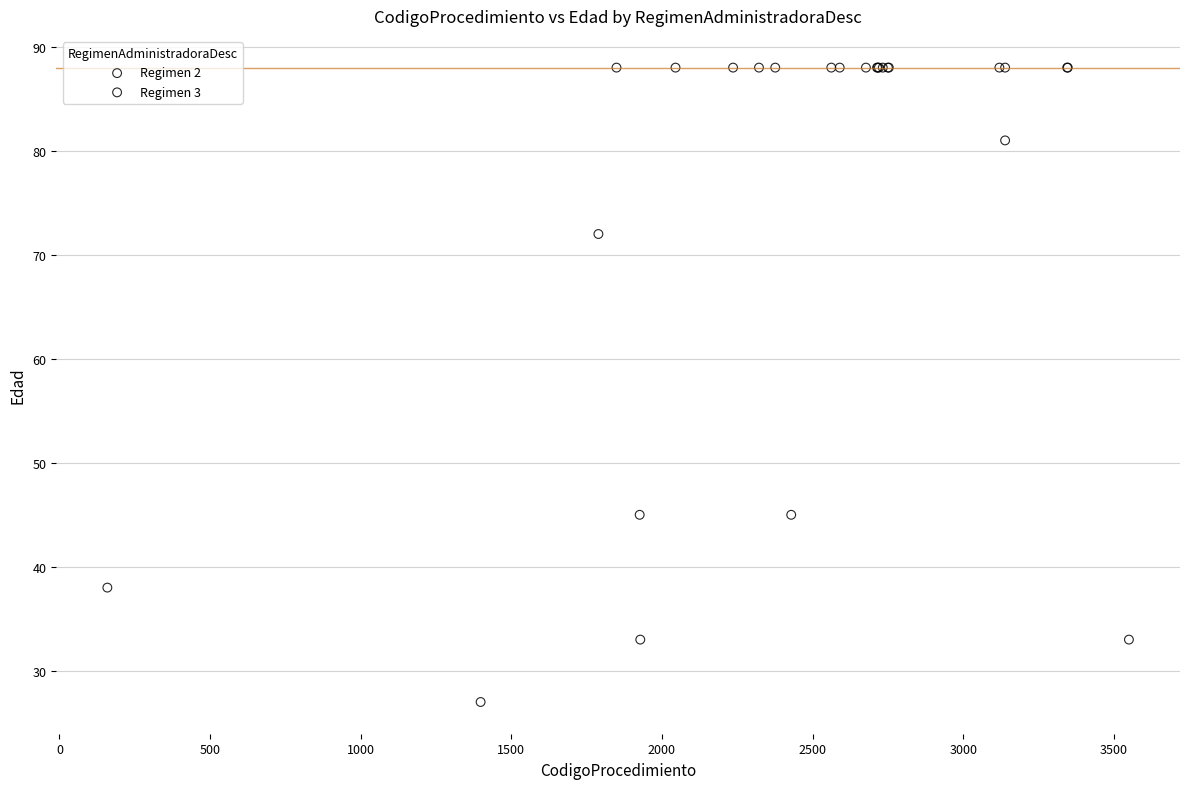

What are all the series names shown in the legend?

Regimen 2, Regimen 3